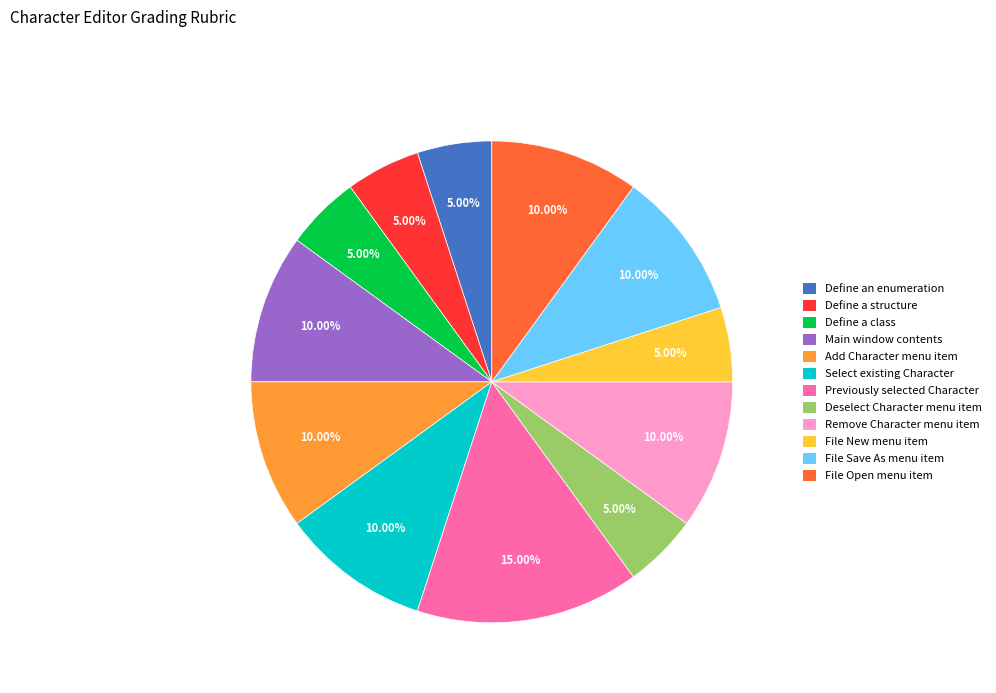

How many slices are in this pie chart?

12